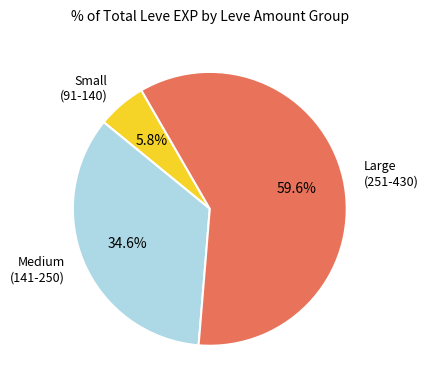

Which slice is the largest?

Large (251-430)